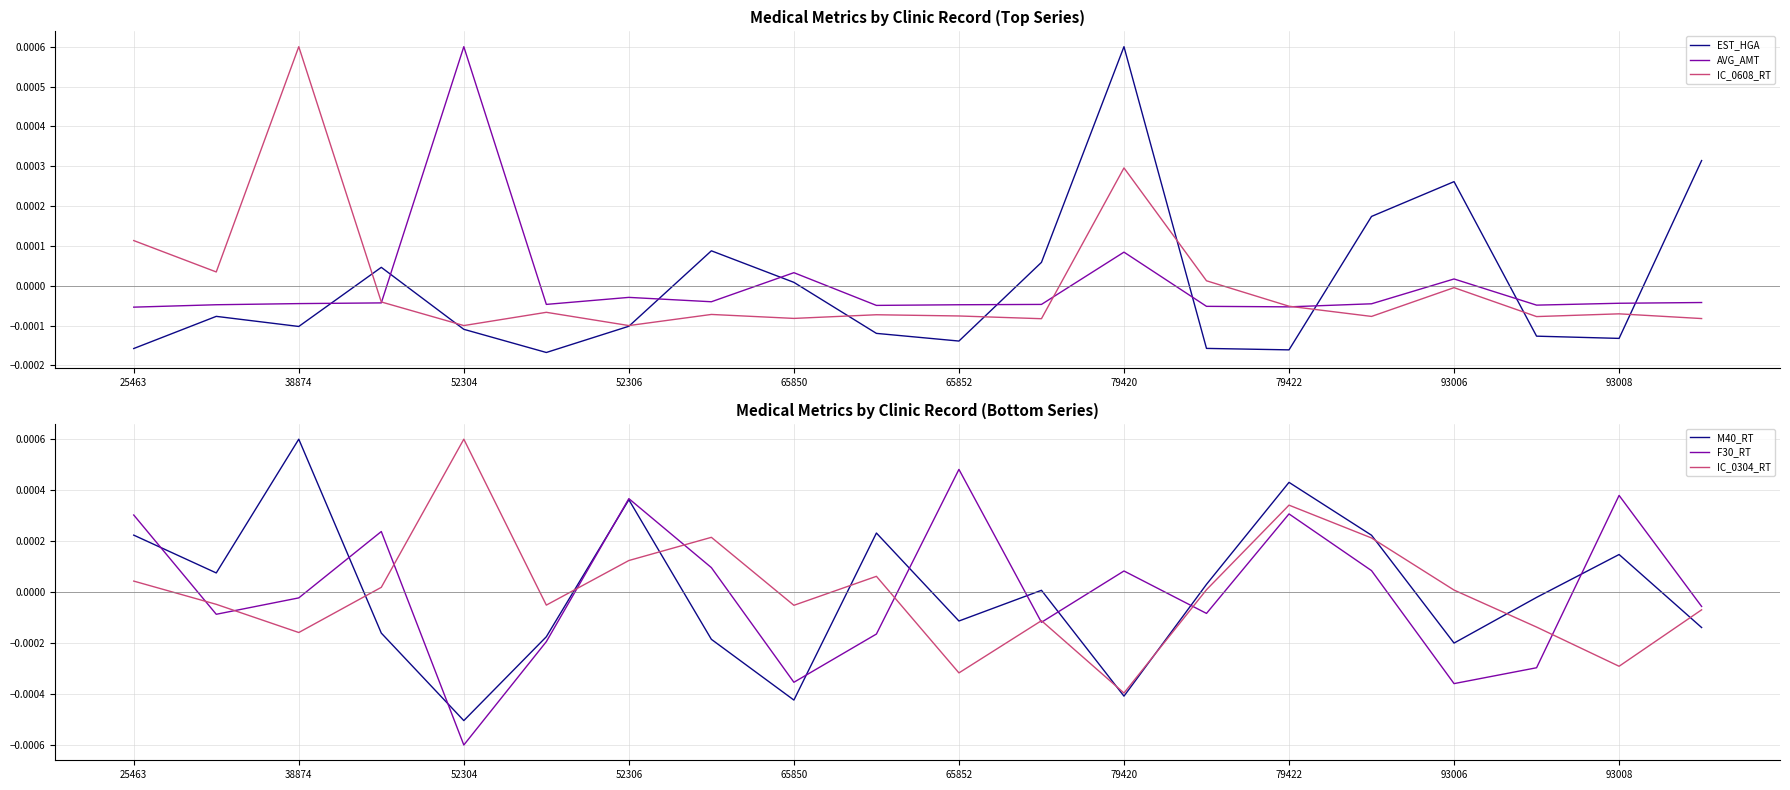

Which series ends up on top after the final intersection of EST_HGA and AVG_AMT?

EST_HGA